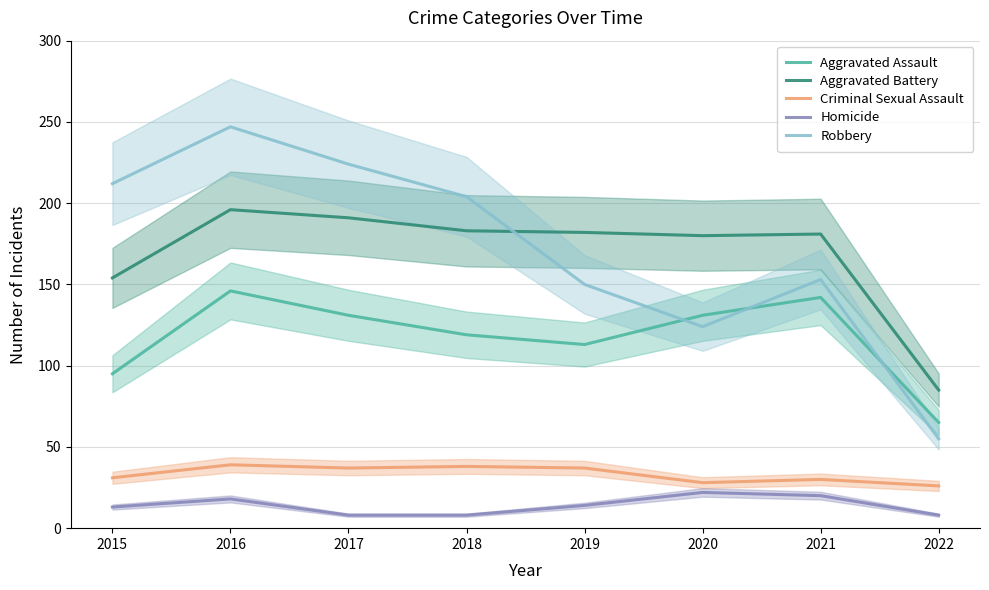

Which label corresponds to the largest value in the chart?

2016